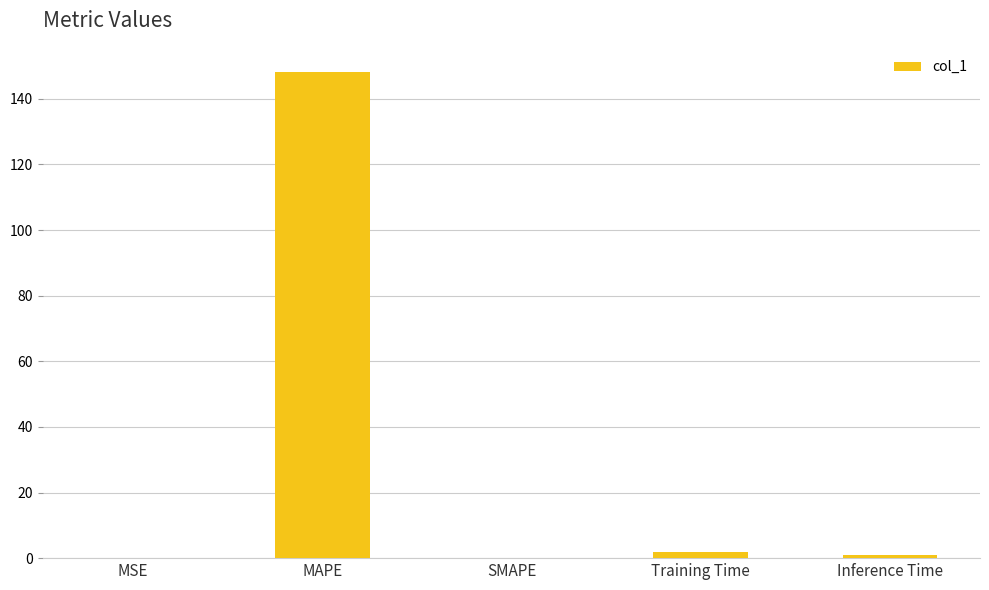

Which has a higher value, MSE or MAPE?

MAPE